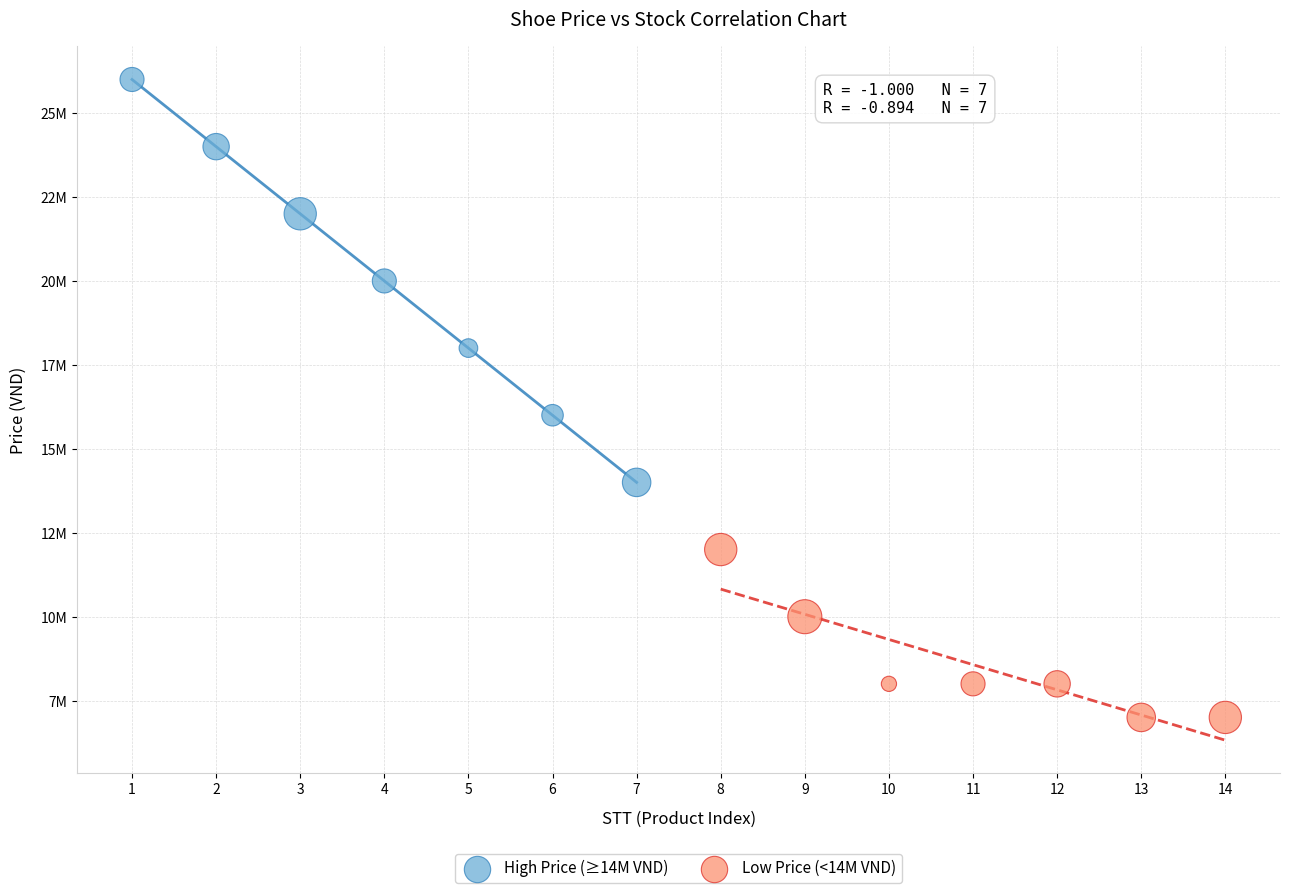

Which series has the largest Y range (max minus min)?

High Price (≥14M VND)